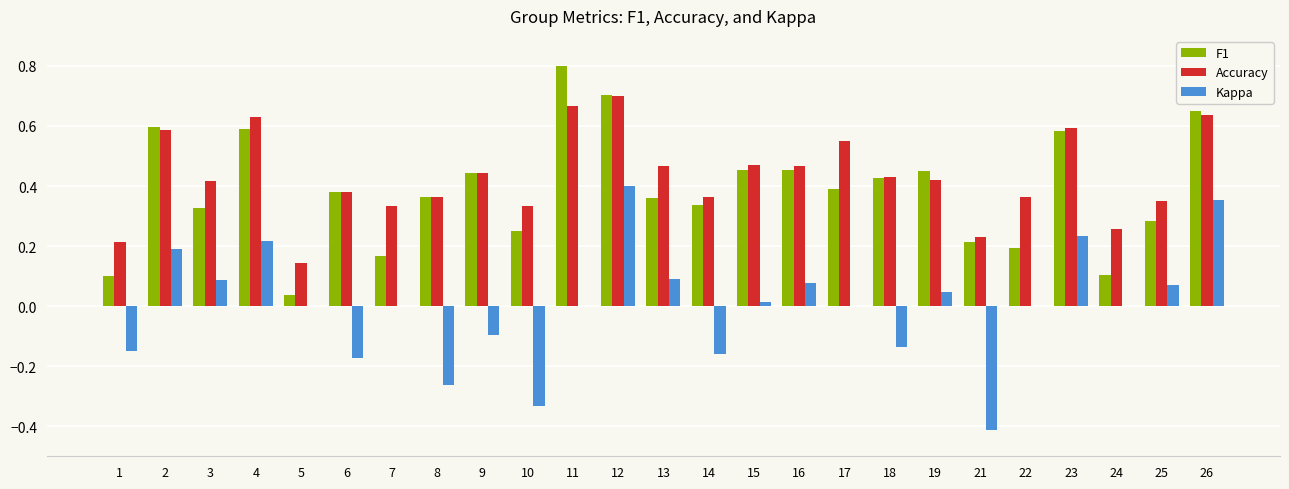

What is the total value across all series at 26?

1.6